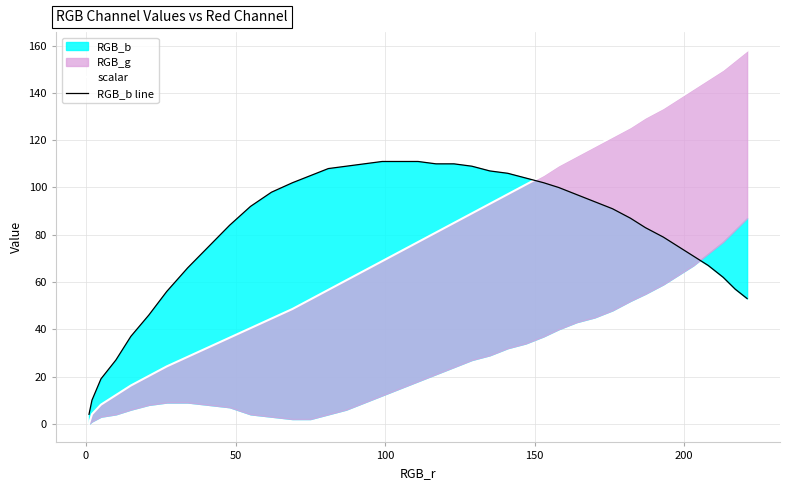

Which series has the largest total across all categories?

RGB_b line